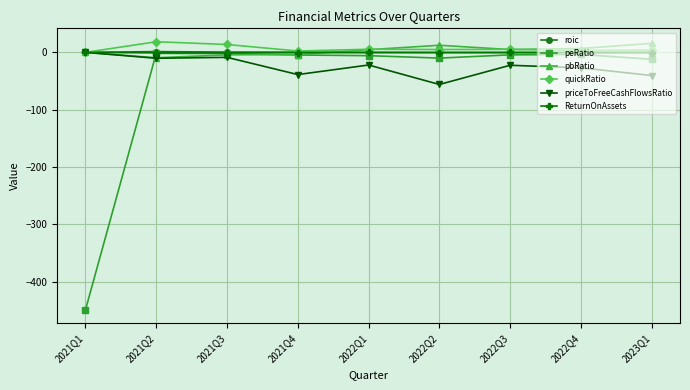

What is the label of the 7th point from the left?

2022Q3